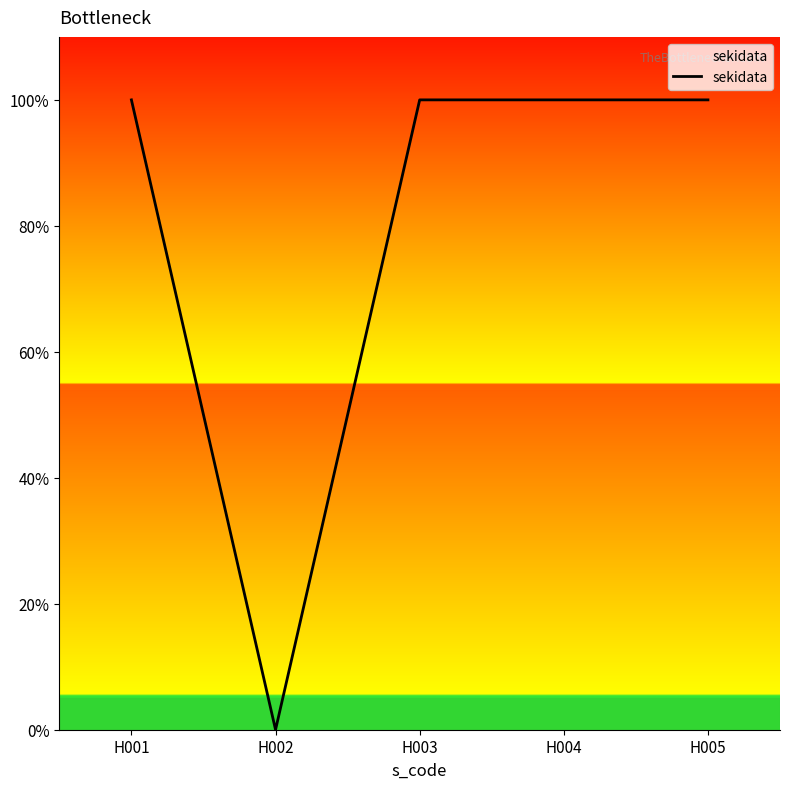

Does the chart have visible grid lines?

No